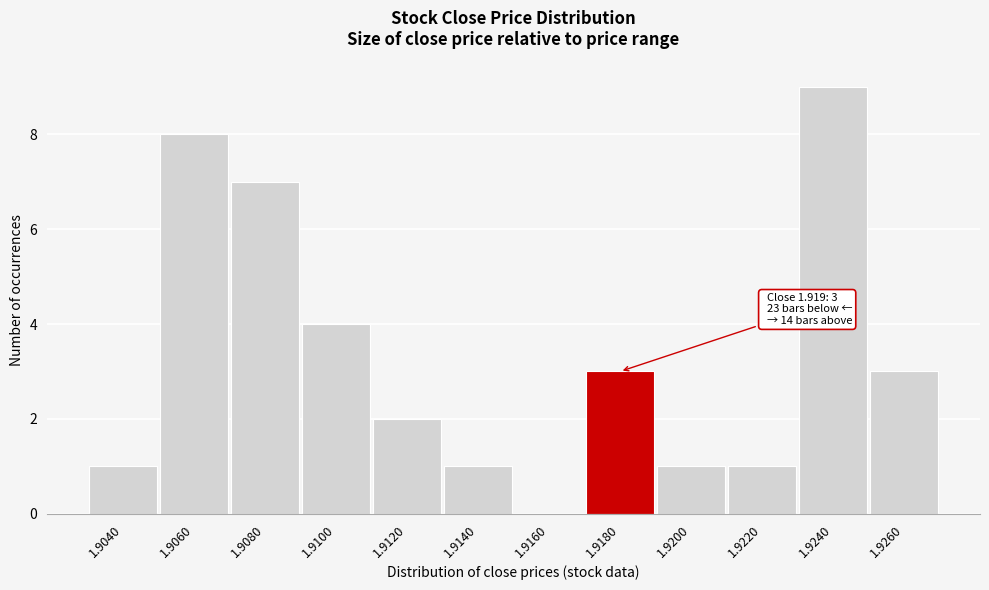

Reading left to right, transcribe all the data shown in this chart.

1.9040=1	1.9060=8	1.9080=7	1.9100=4	1.9120=2	1.9140=1	1.9160=0	1.9180=3	1.9200=1	1.9220=1	1.9240=9	1.9260=3